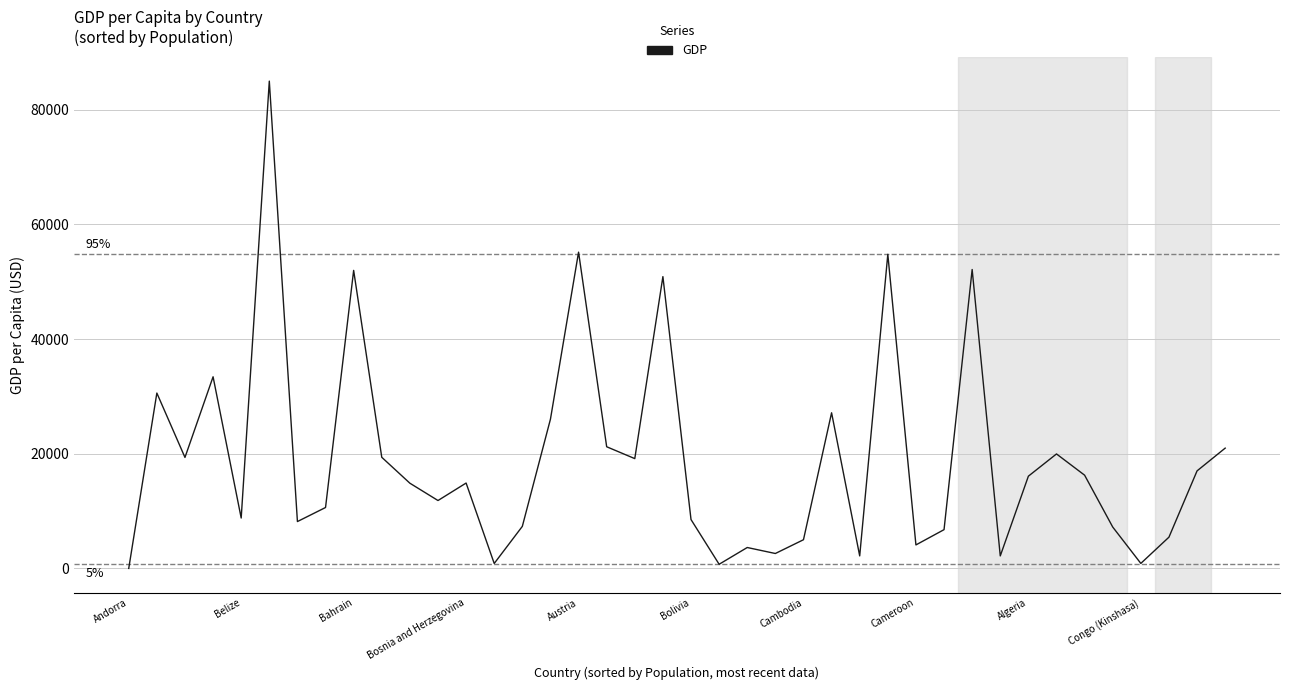

What is the difference between the maximum and minimum values?

85011.2